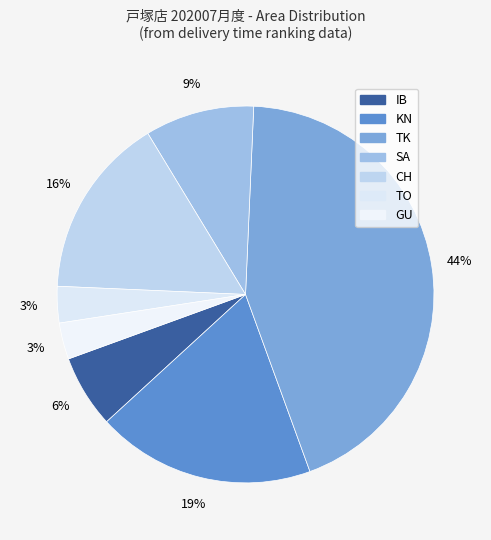

How many slices are in this pie chart?

7